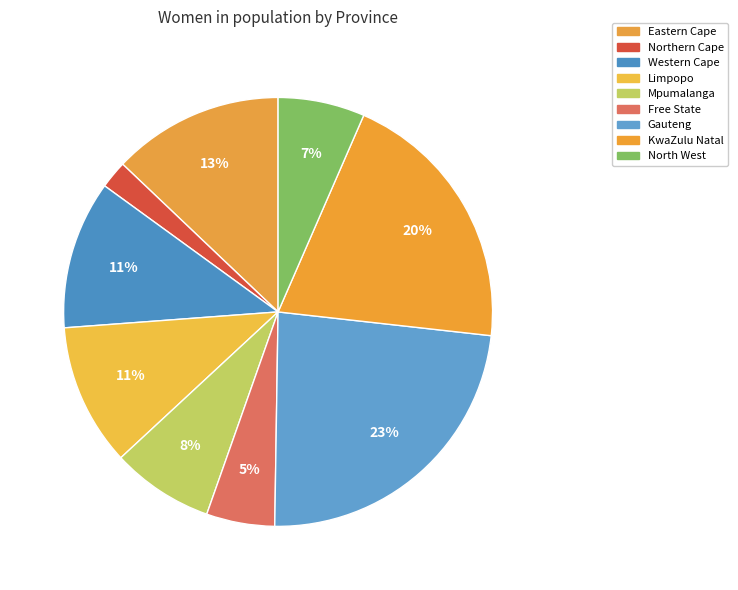

Which has a higher value, Mpumalanga or Eastern Cape?

Eastern Cape